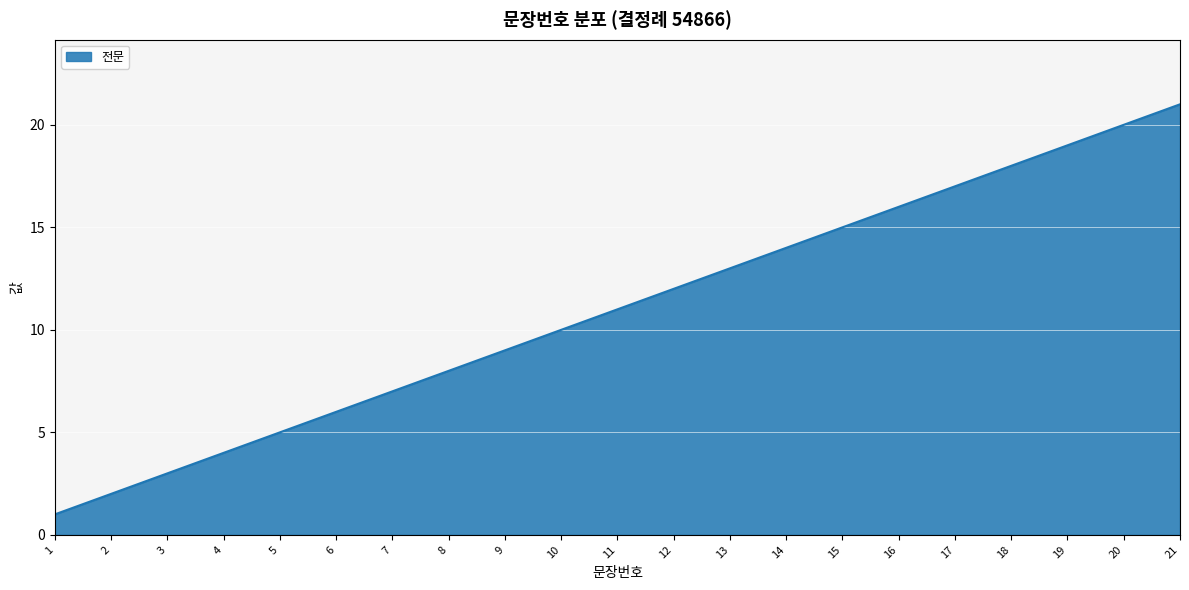

Rank the categories by value from lowest to highest.

1, 2, 3, 4, 5, 6, 7, 8, 9, 10, 11, 12, 13, 14, 15, 16, 17, 18, 19, 20, 21